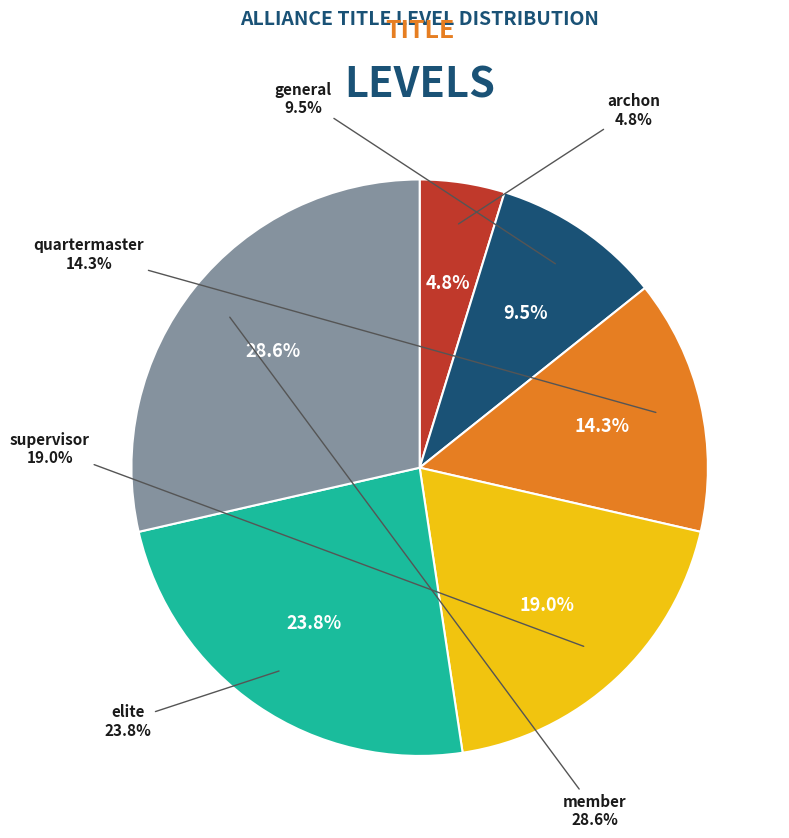

What is the smallest slice in the pie chart?

archon